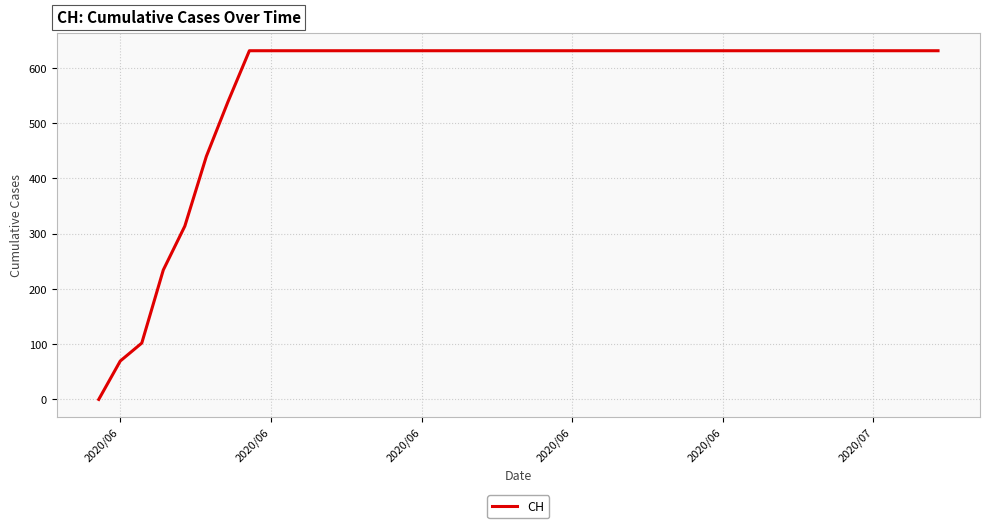

What is the greatest value displayed?

631.0